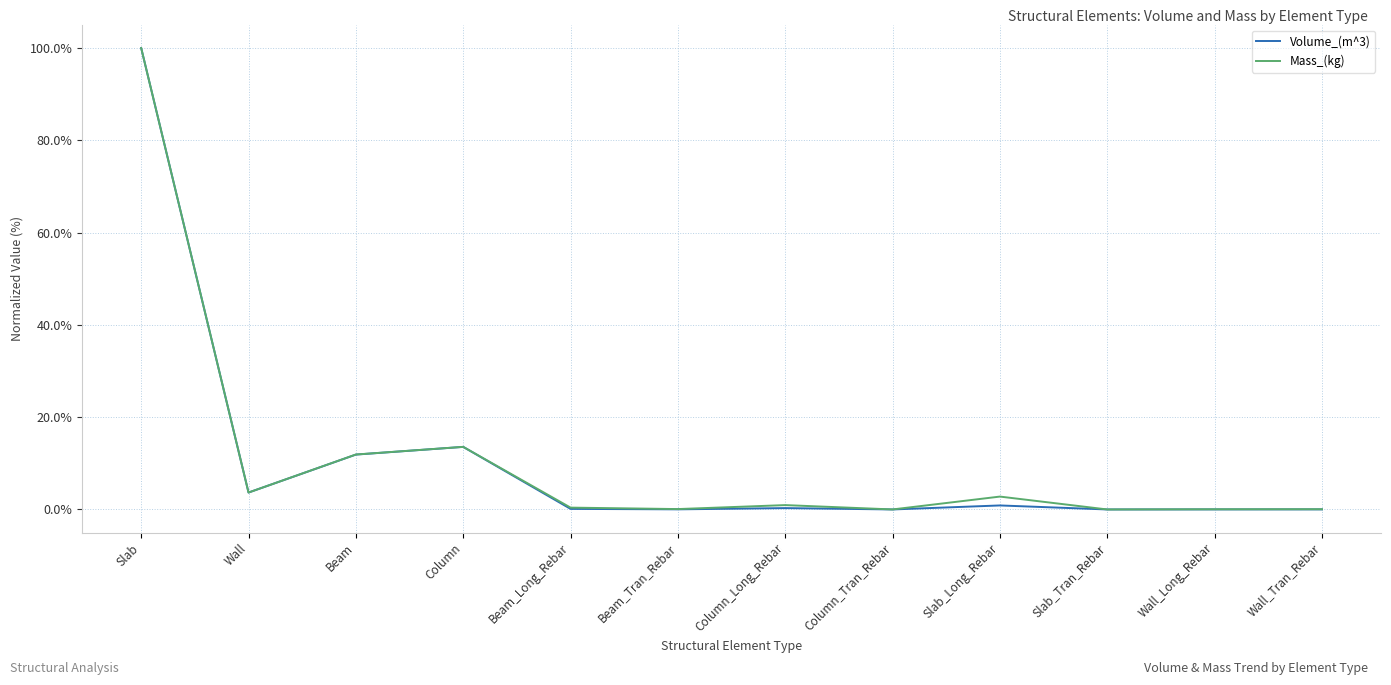

At which category is the sum across all series the highest?

Slab